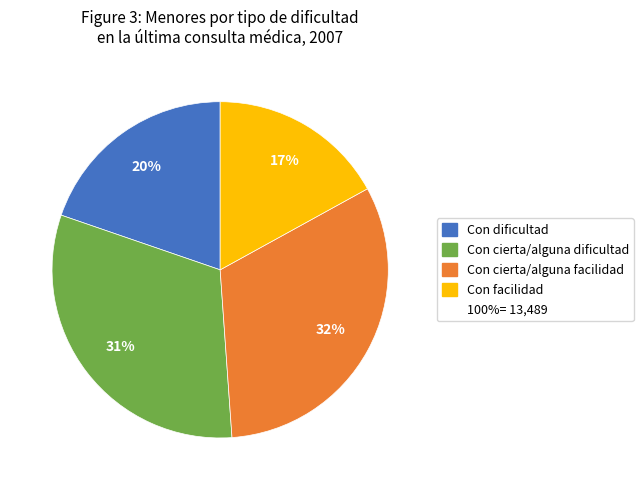

To the nearest percent, what is the average slice percentage?

25%